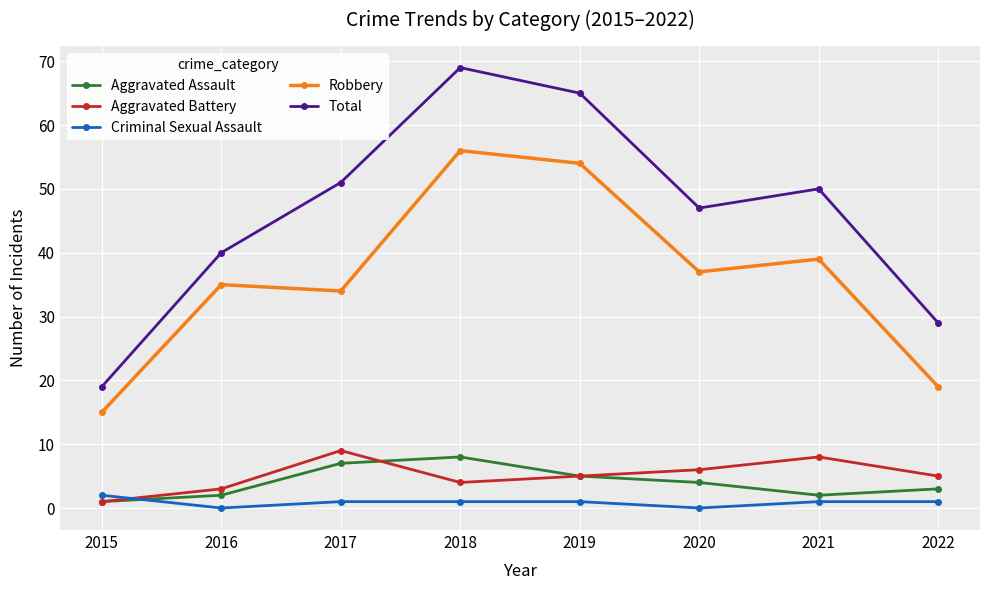

What is the minimum value for Aggravated Assault?

1